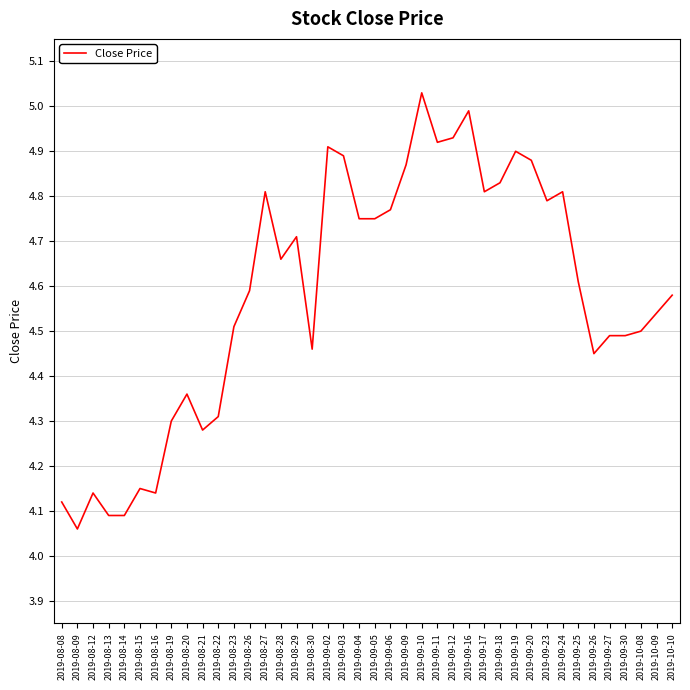

What is the difference between the maximum and minimum values?

1.0